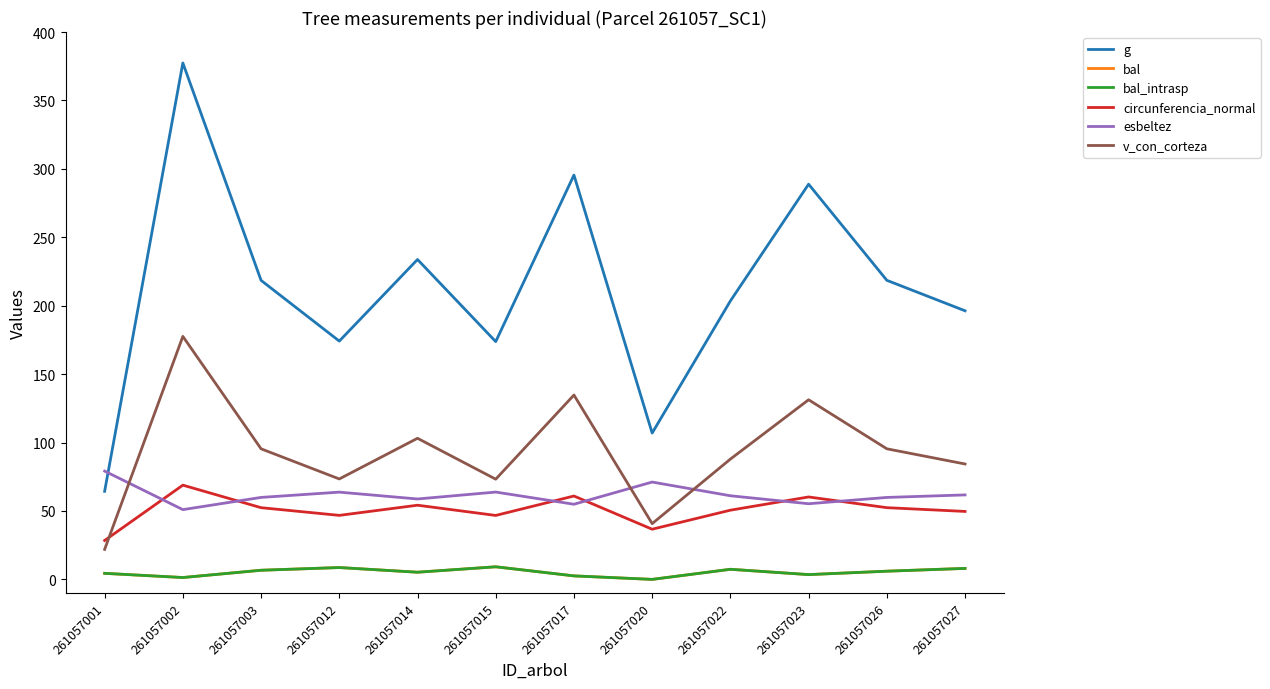

Does the chart display data point markers on the line(s)?

No